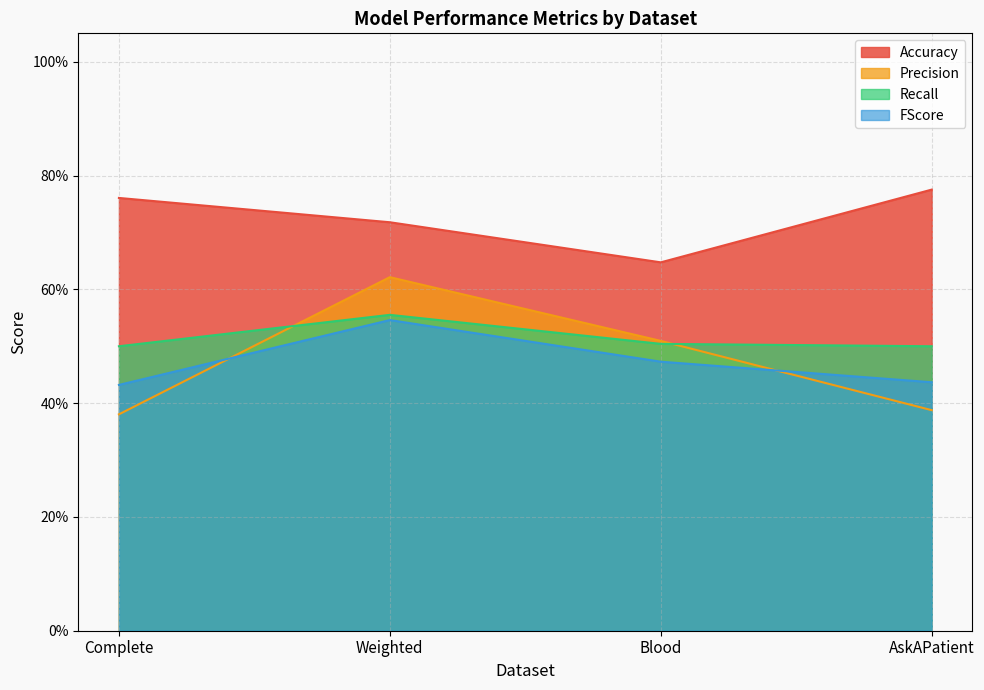

The FScore series shows 0.5 at Blood. True or false?

True